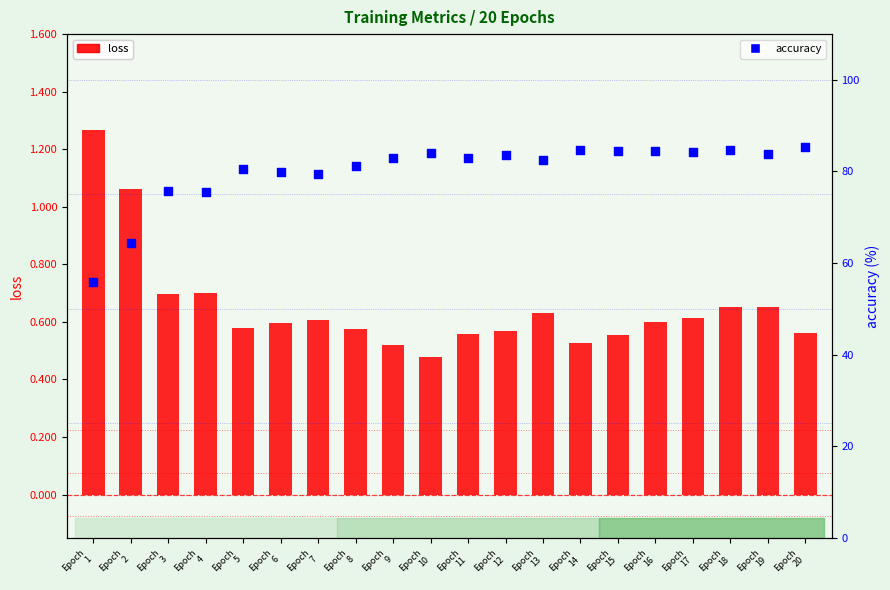

What are all the series names shown in the legend?

loss, accuracy